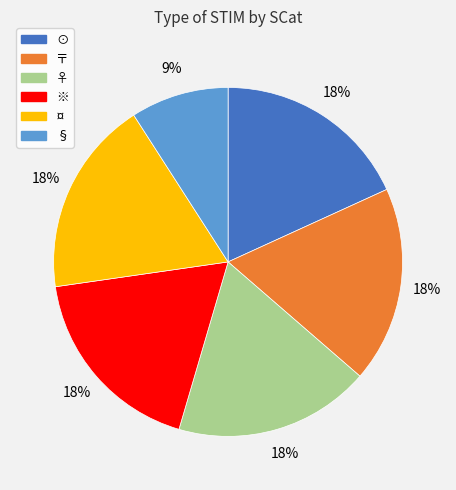

Do ※ and ⊙ together represent more than half of the pie?

No